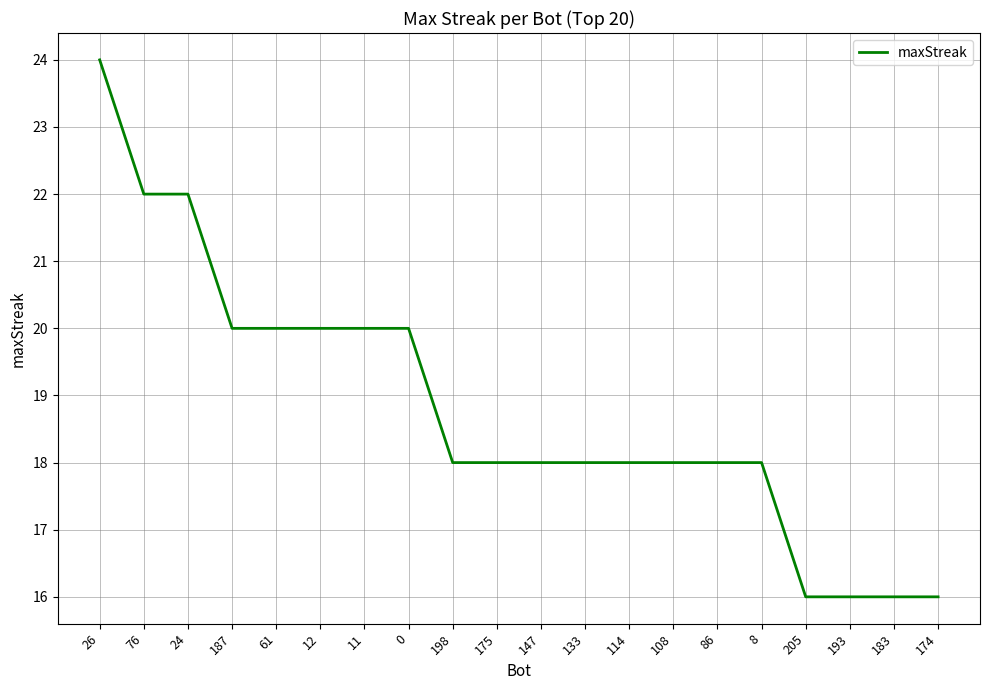

The value at 147 is 18. True or false?

True